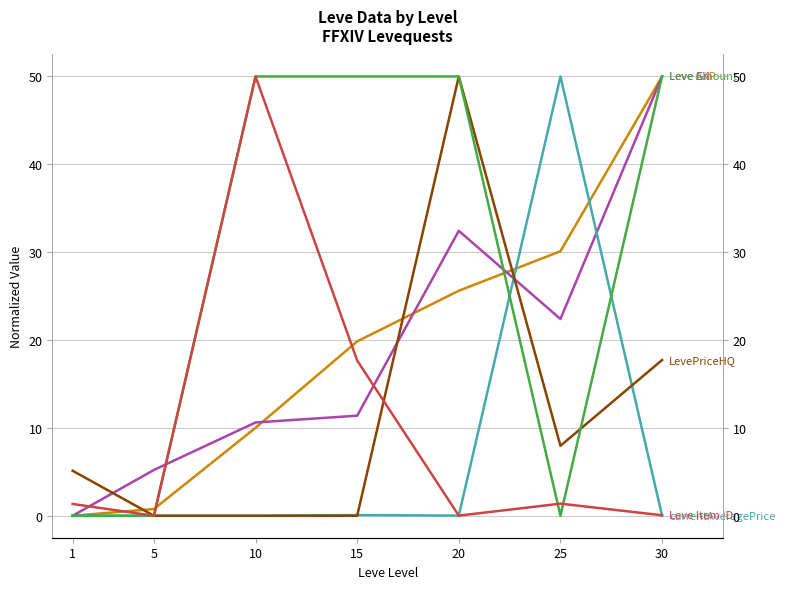

How many data points in LevePriceHQ are above 5?

4